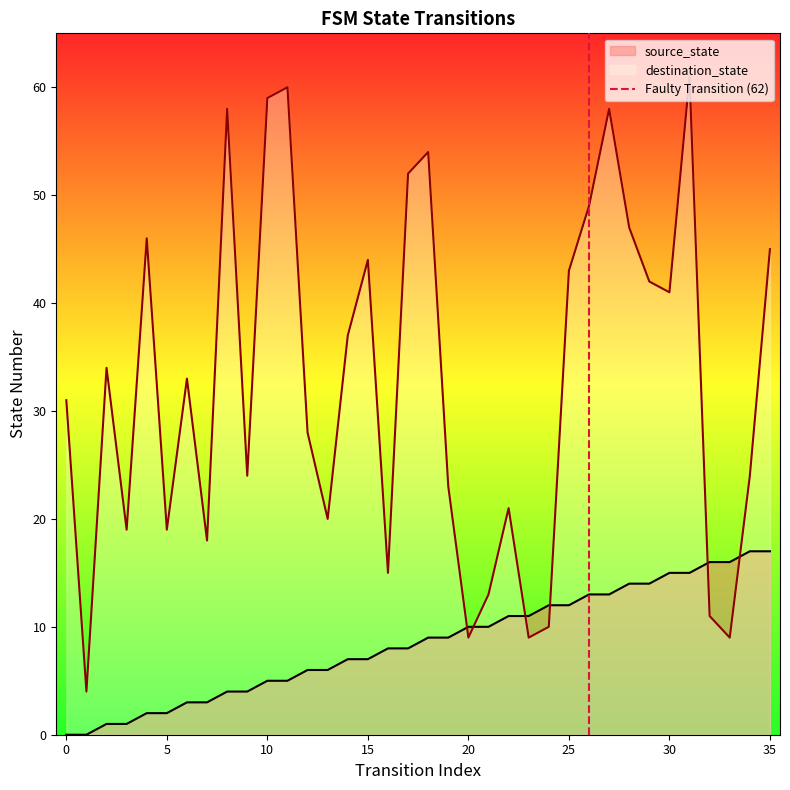

What is the highest value of the source_state series?

17